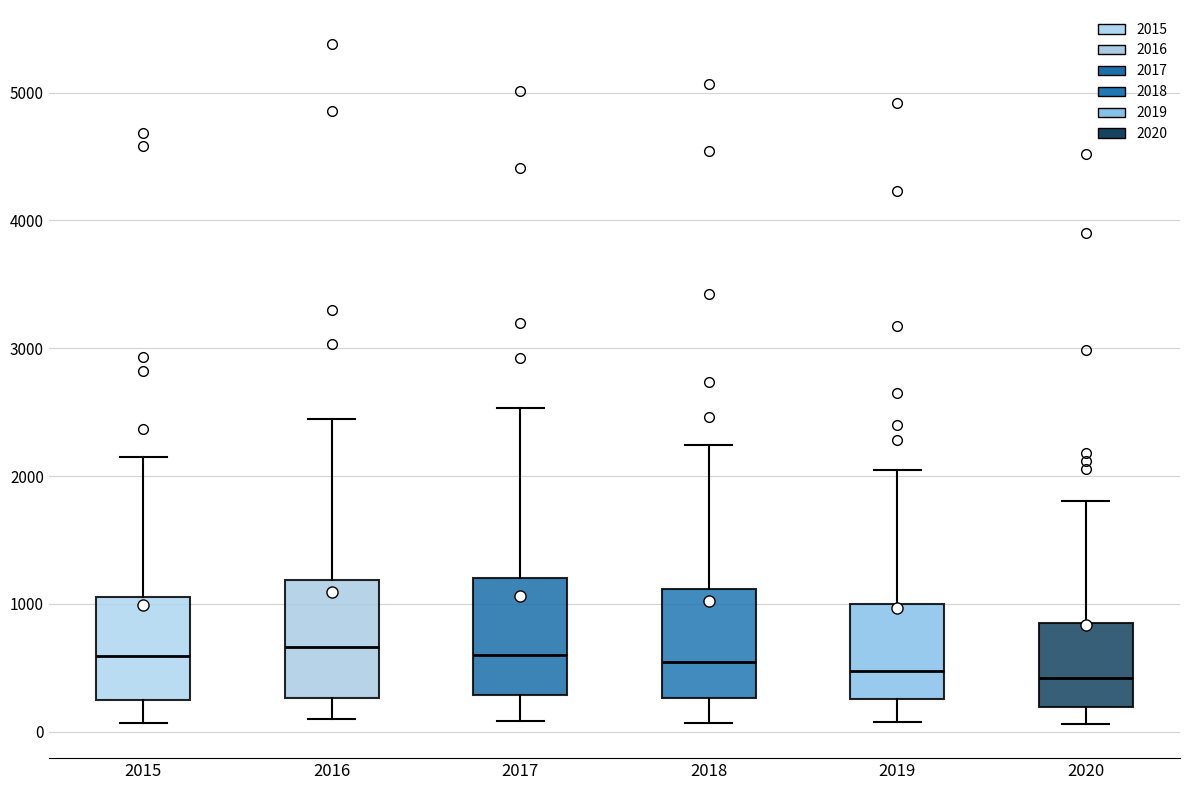

Reading left to right, transcribe this box plot: for each box, give where its median line is, the range the box spans, and where its two whiskers end, as read against the y-axis. The values are not printed on the chart, so give them approximately, as read against the axis.

2015: median 600, box 300 to 1100, whiskers 100 to 2100
2016: median 700, box 300 to 1200, whiskers 100 to 2400
2017: median 600, box 300 to 1200, whiskers 100 to 2500
2018: median 500, box 300 to 1100, whiskers 100 to 2200
2019: median 500, box 300 to 1000, whiskers 100 to 2000
2020: median 400, box 200 to 900, whiskers 100 to 1800